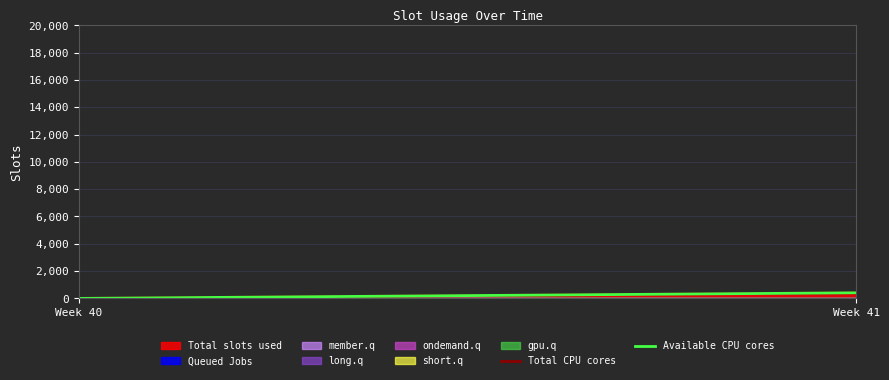

What is the average value of the Available CPU cores series?

204.9